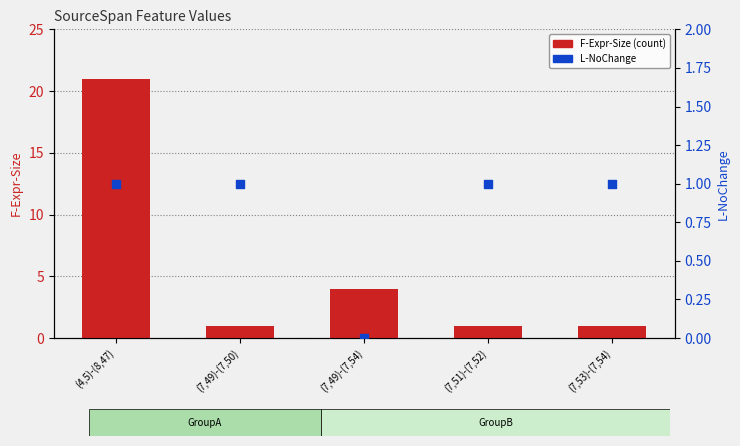

Which series reaches the minimum Y coordinate?

L-NoChange